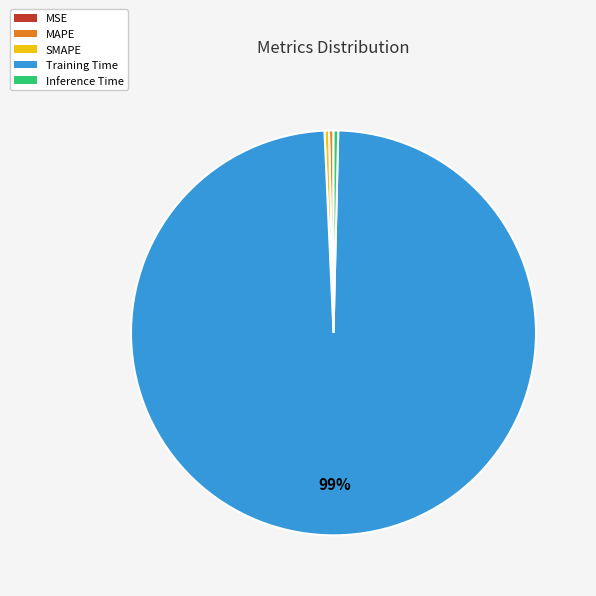

Is there any slice that represents more than half of the pie?

Yes